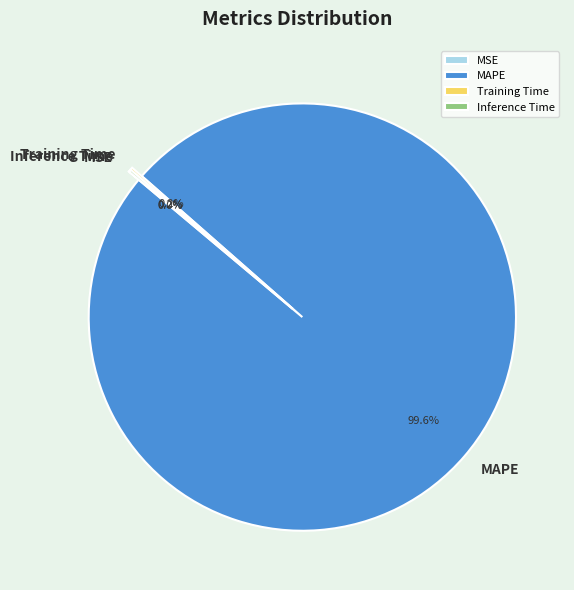

What percentage is NOT represented by MAPE?

0.4%